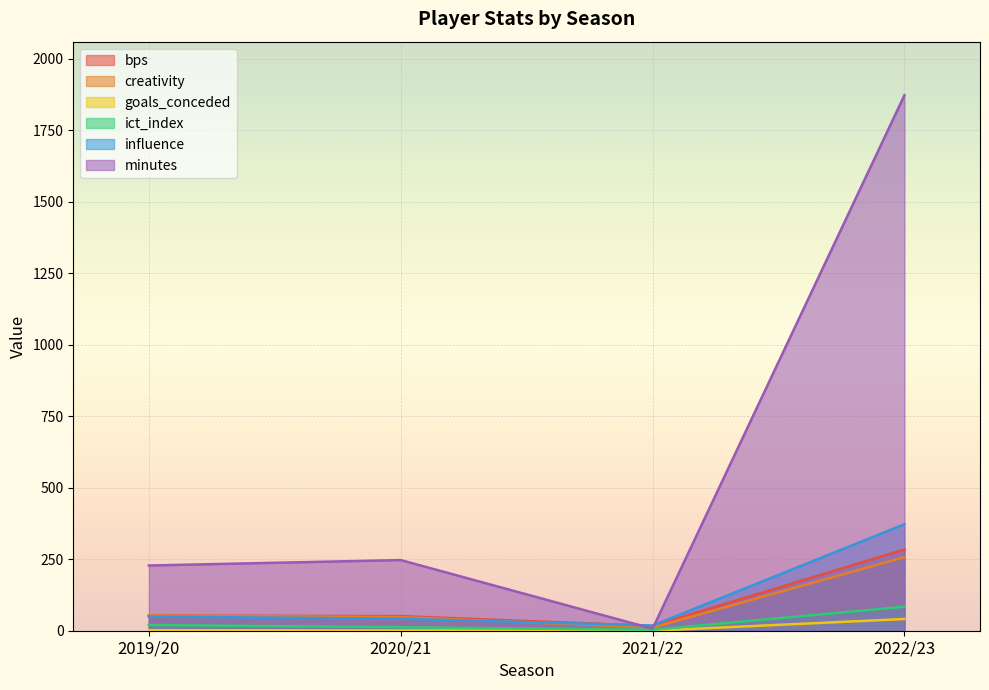

How many intersections are there between creativity and influence?

1